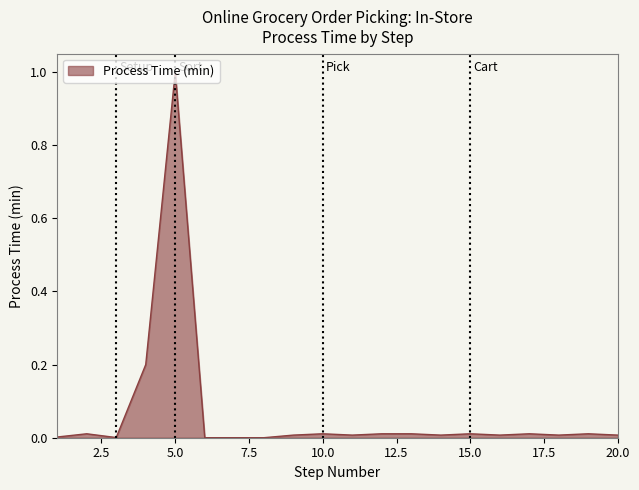

How many points are lower than both their immediate neighbors (excluding endpoints)?

7